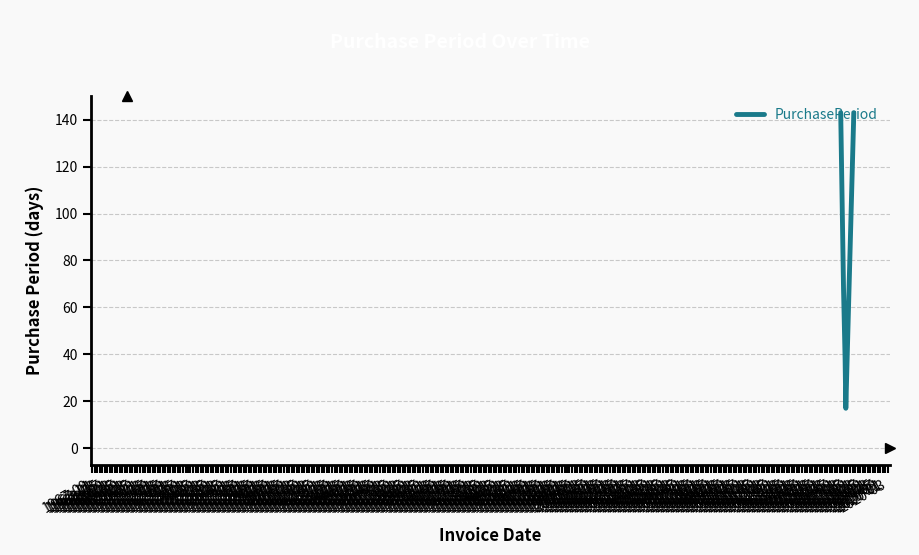

What is the sum of all values?

459